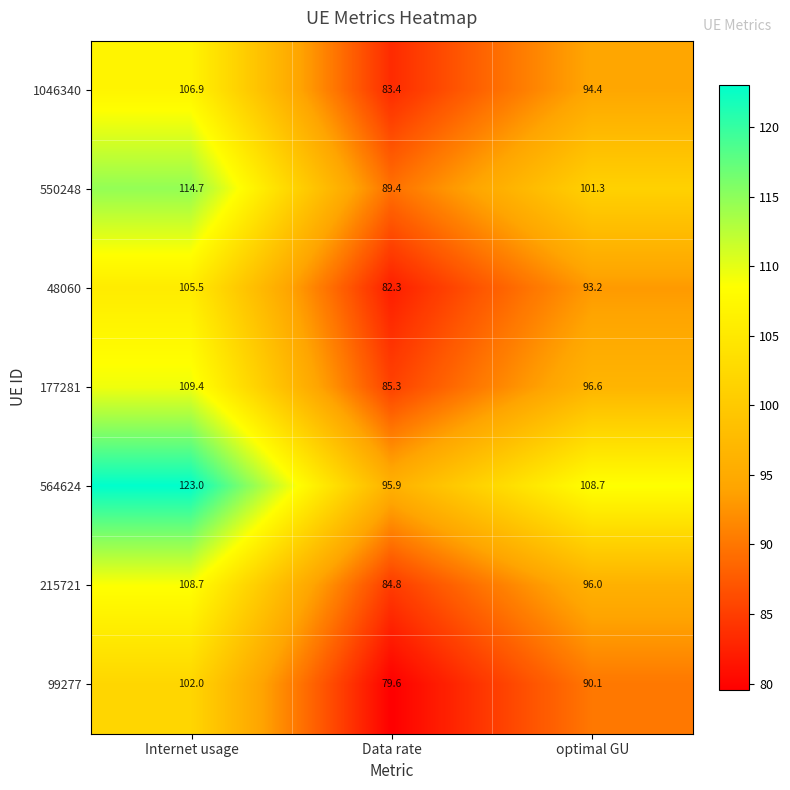

At how many categories does at least one series exceed 108?

2